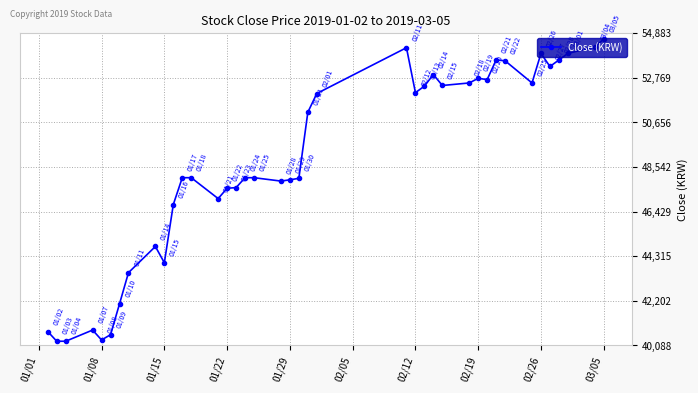

What is the difference between the maximum and second lowest values?

14320